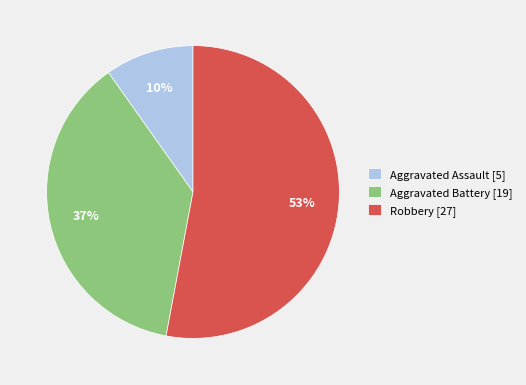

Which category accounts for the majority?

Robbery